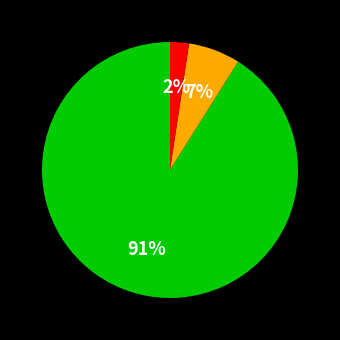

To the nearest percent, what is the difference between the largest and smallest slice percentages?

89%